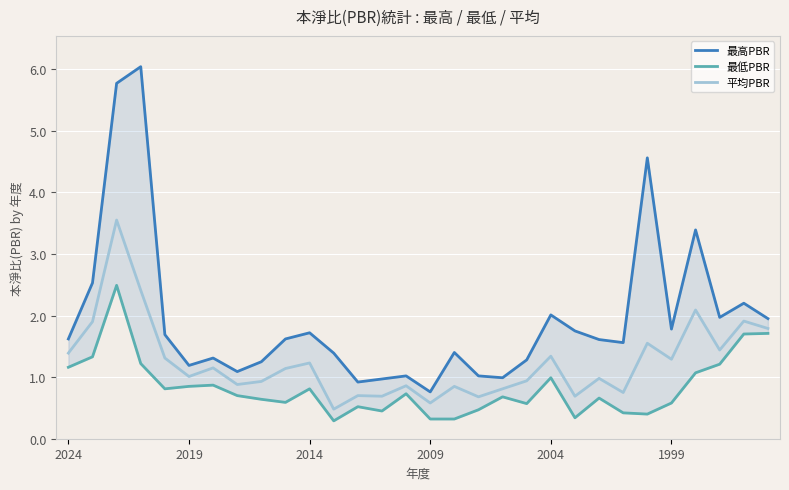

At how many categories does at least one series exceed 3?

4